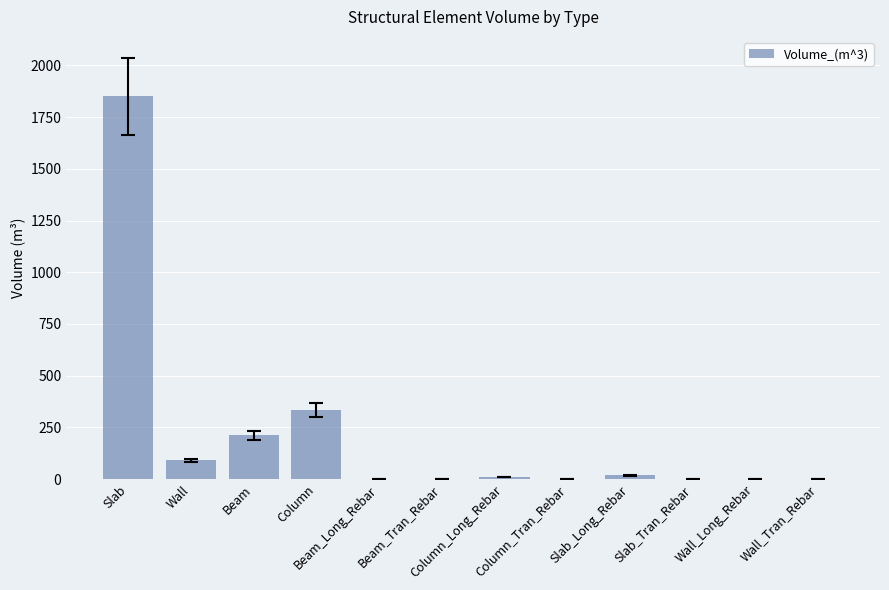

Which label corresponds to the largest value in the chart?

Slab